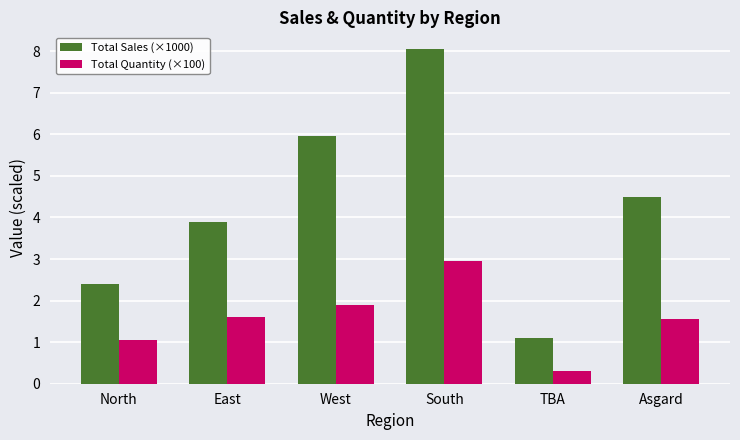

What is the sum of all Total Sales (×1000) values?

25.9